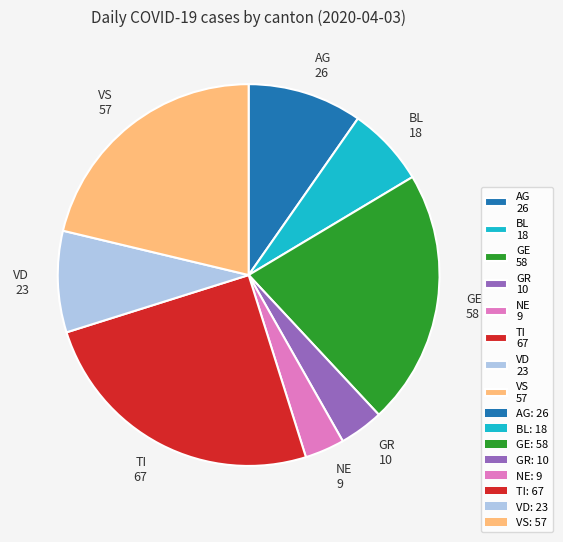

Which has a higher value, VS 57 or GR 10?

VS 57